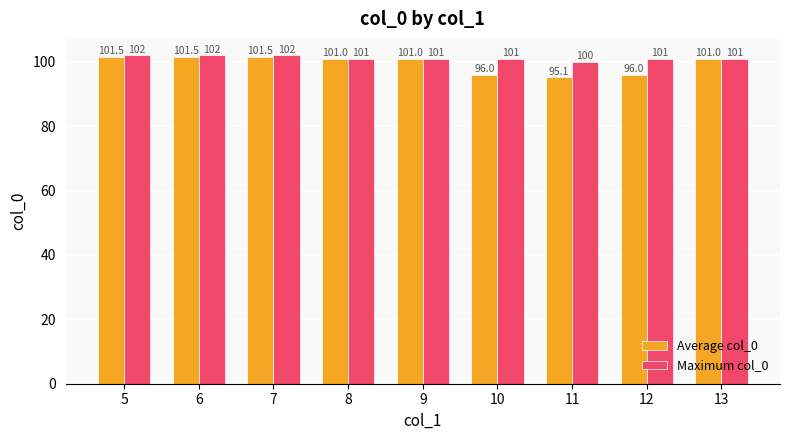

Which series has the largest total across all categories?

Maximum col_0